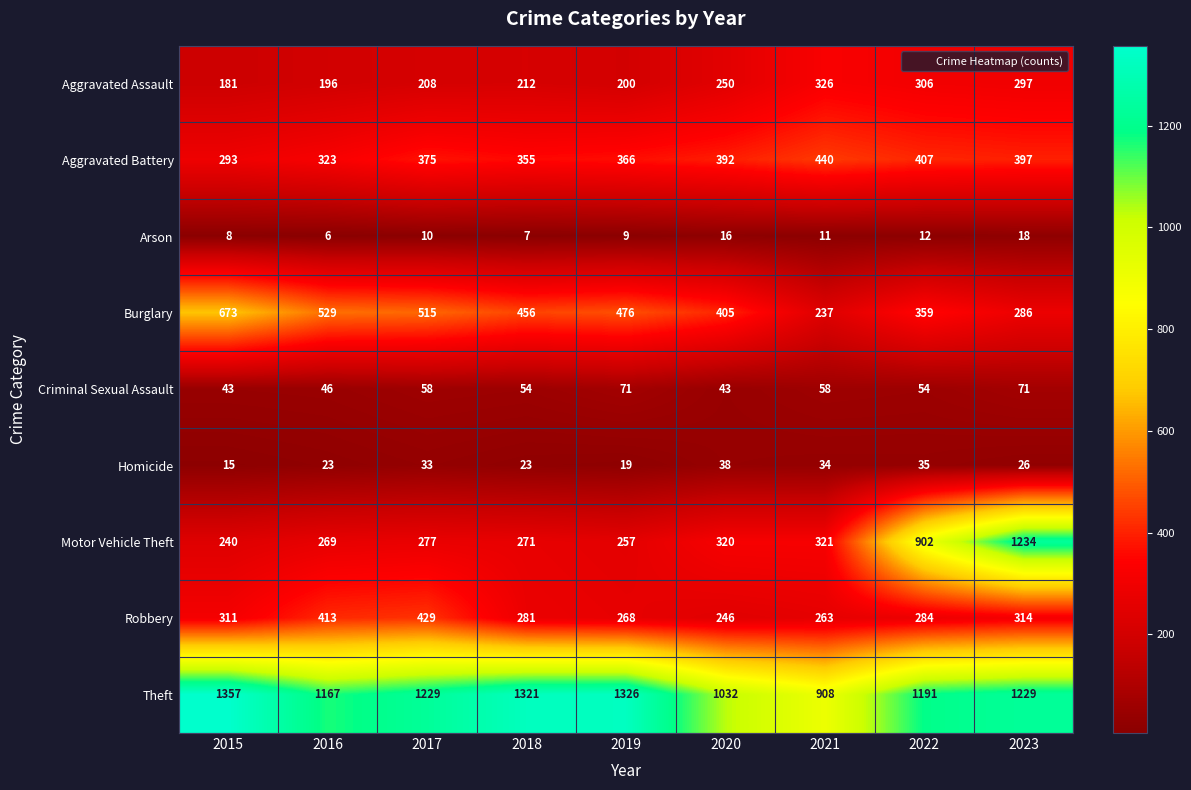

What is the maximum value shown in the chart?

1357